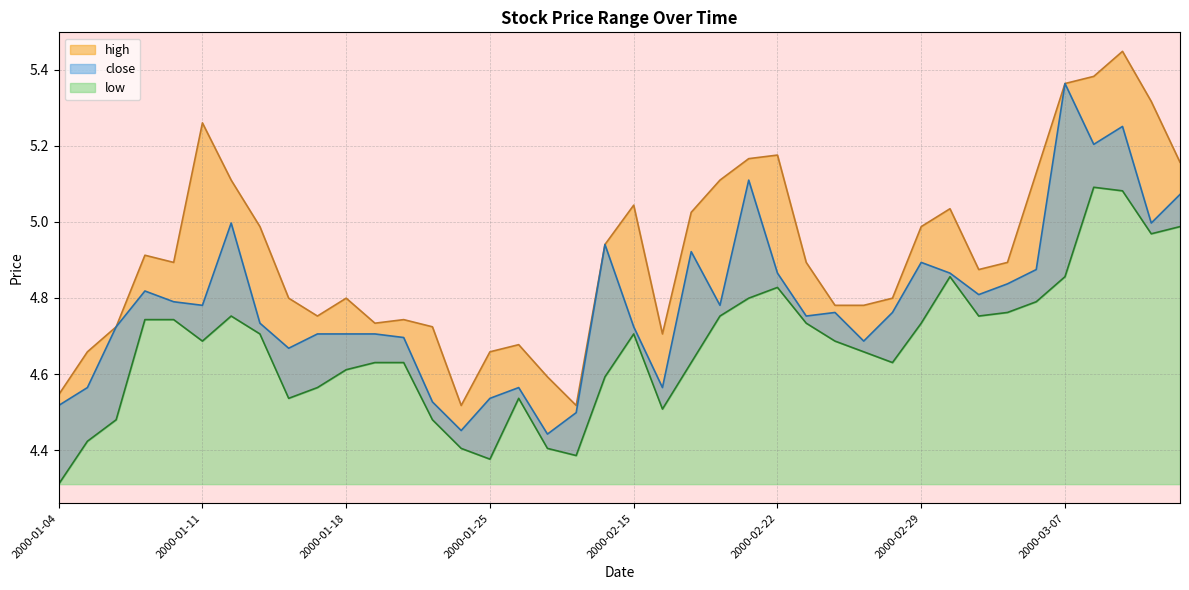

At how many categories does at least one series exceed 4?

40